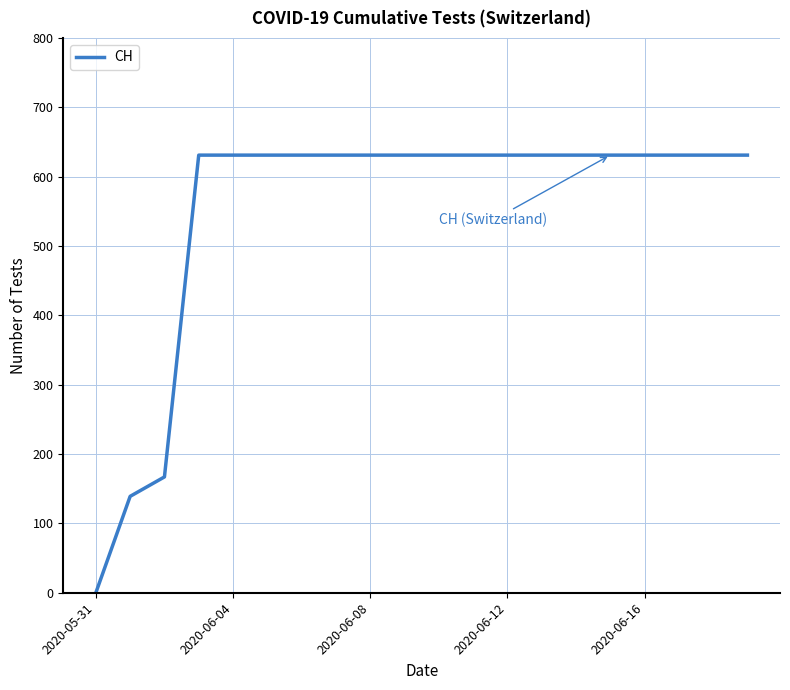

What is the difference between the maximum and minimum values?

631